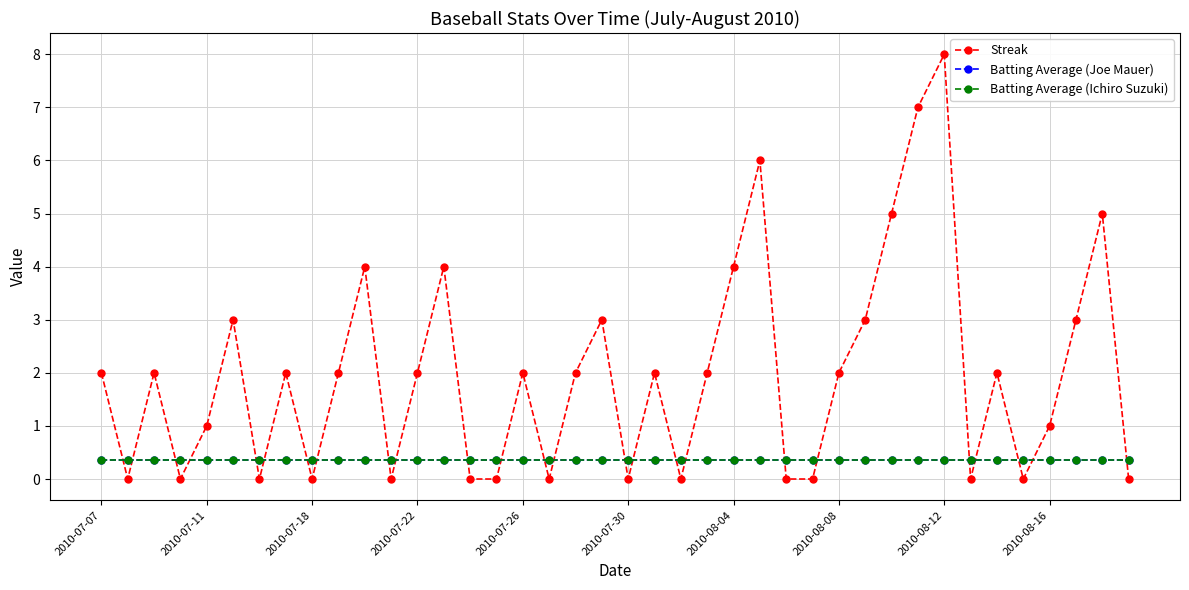

After their last crossing, which series has the higher values: Streak or Batting Average (Ichiro Suzuki)?

Batting Average (Ichiro Suzuki)